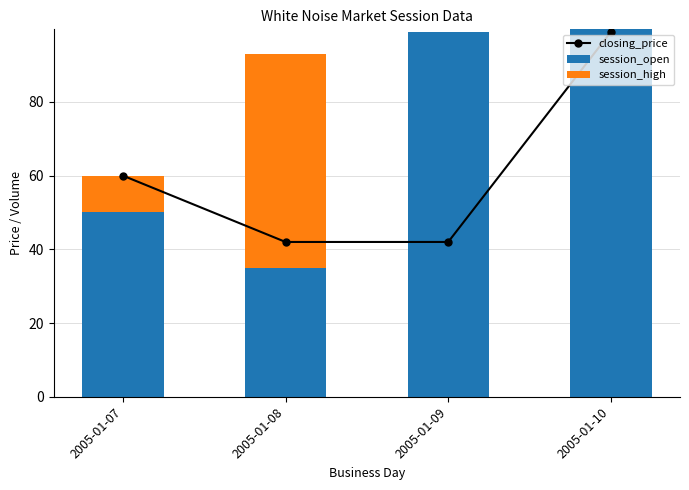

Between 2005-01-09 and 2005-01-07, which is larger?

2005-01-07